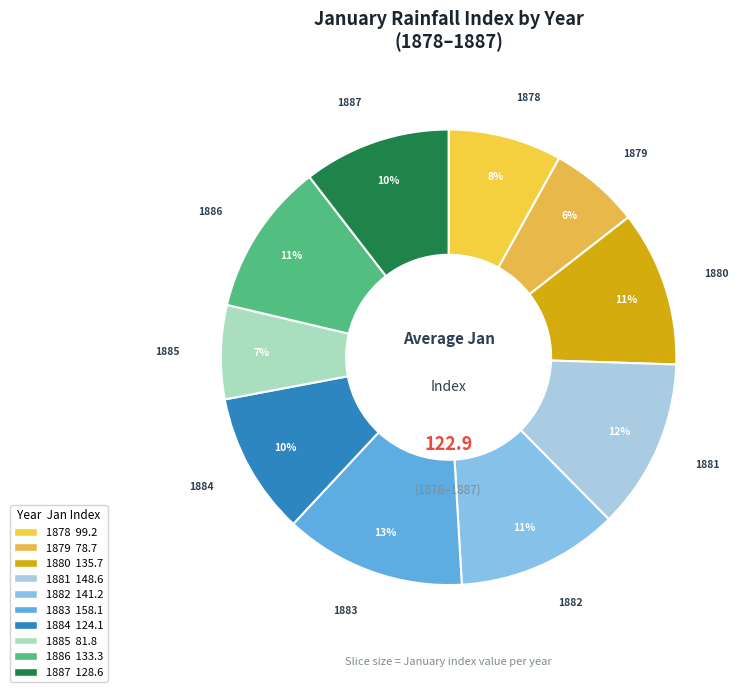

Is 1887 the majority of the pie?

No